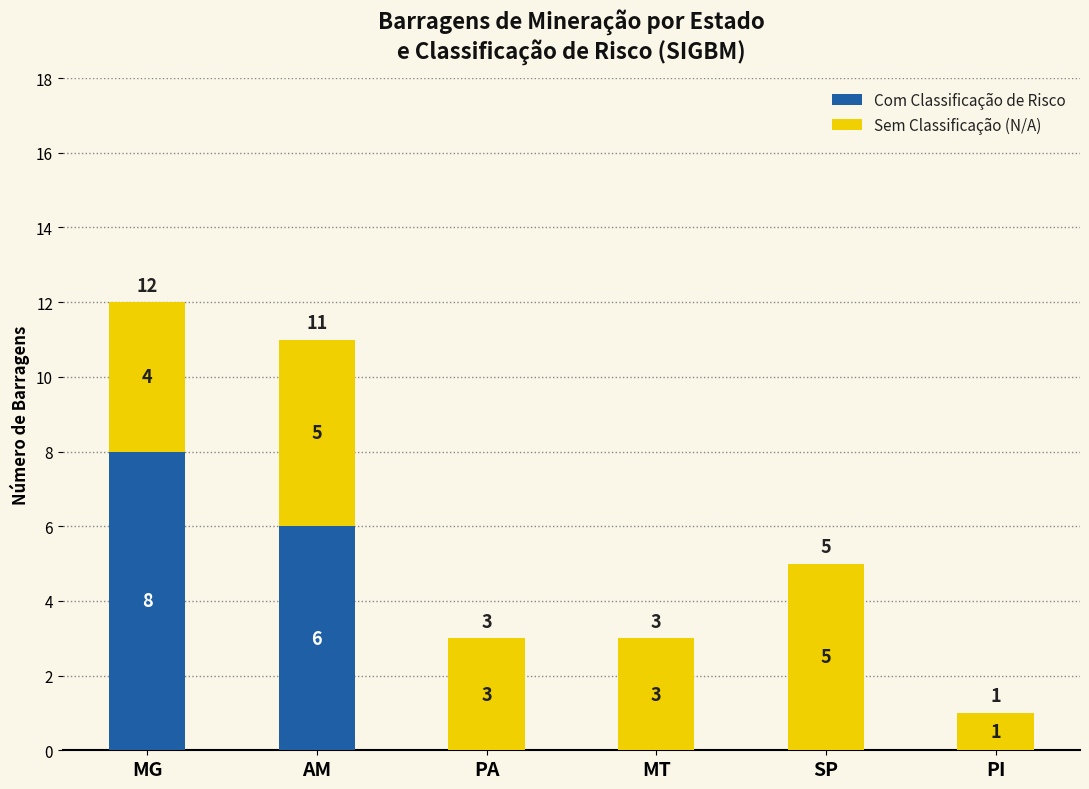

Which category has the highest value in the Com Classificação de Risco series?

MG